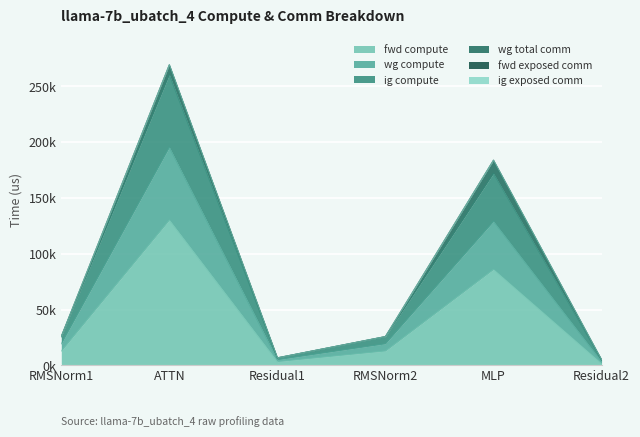

List the labels in order of fwd compute value, largest first.

ATTN, MLP, RMSNorm1, RMSNorm2, Residual1, Residual2